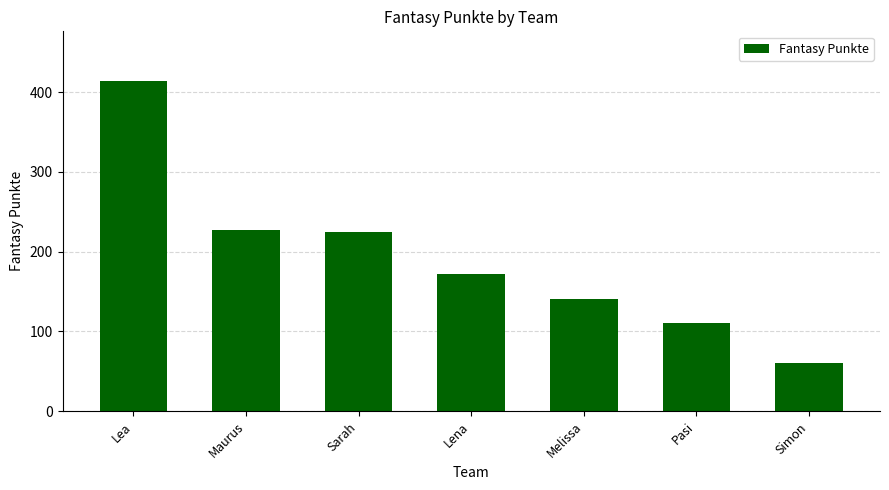

What position from the right is Simon?

1